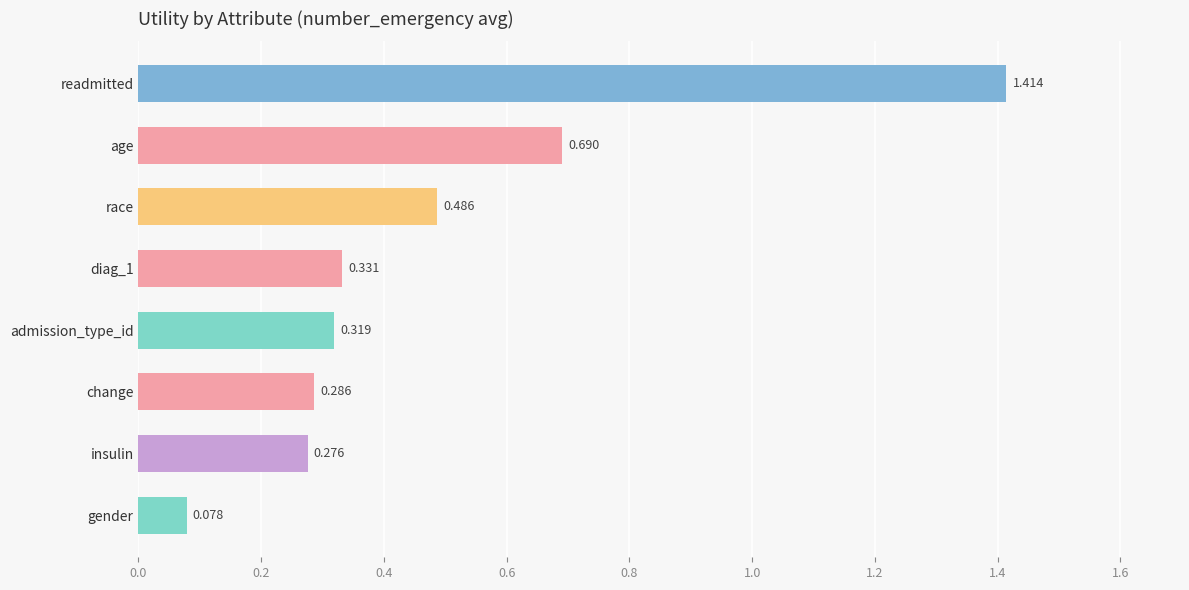

Which has a higher value, gender or age?

age